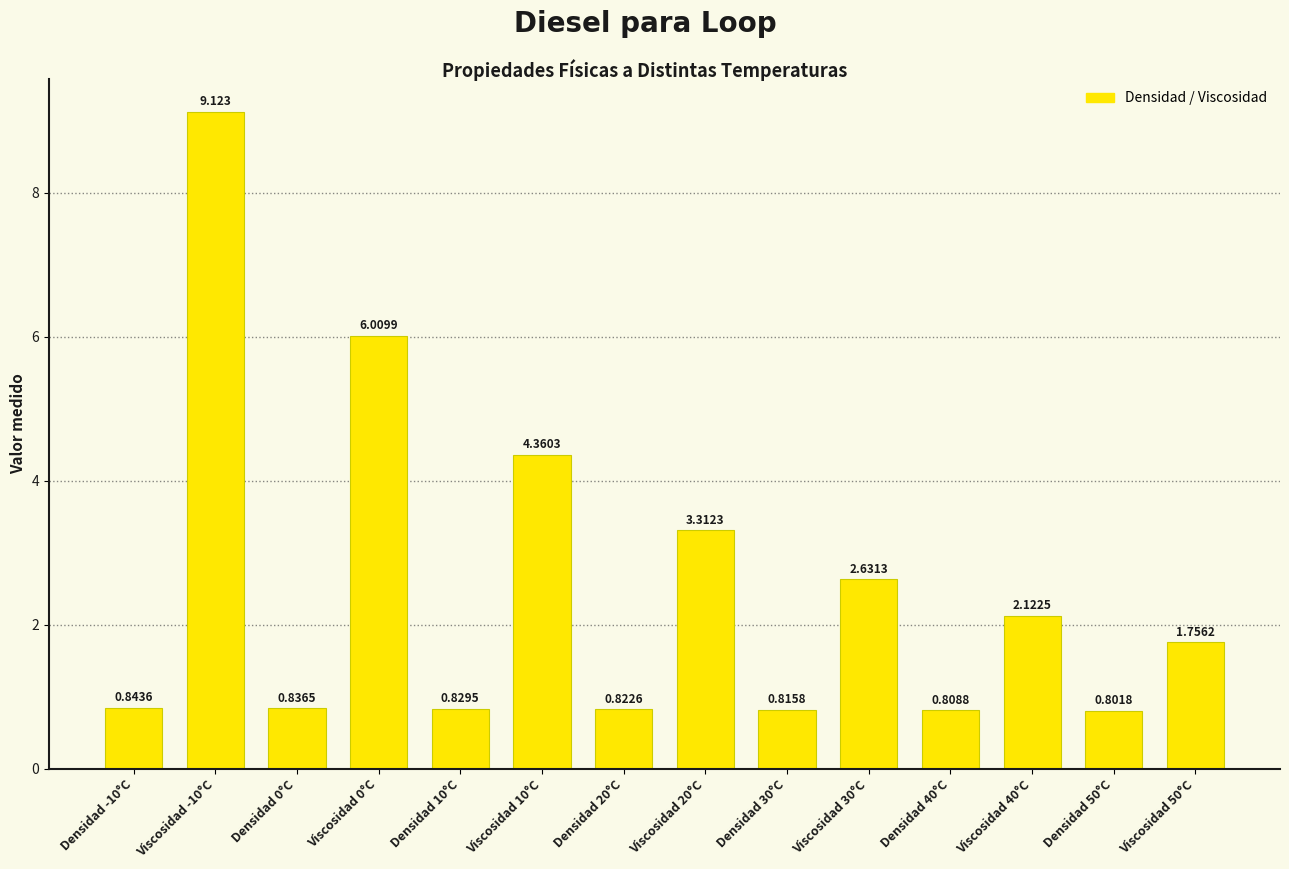

What is the change in value from Densidad 0°C to Viscosidad 20°C?

+2.5